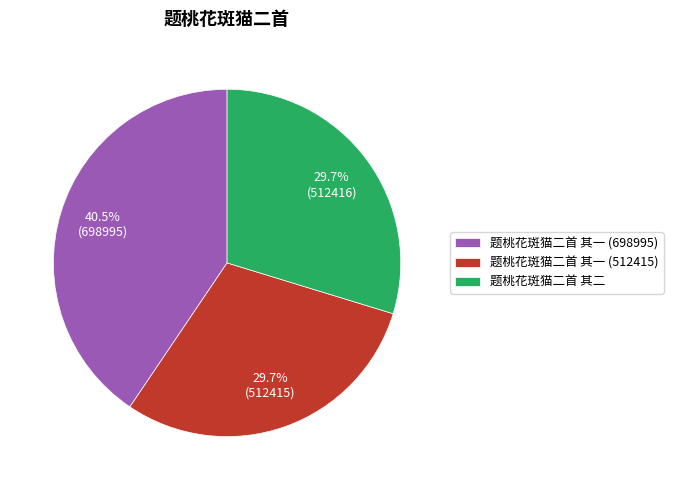

Combined, do 题桃花斑猫二首 其一 (698995) and 题桃花斑猫二首 其一 (512415) account for over 50%?

Yes